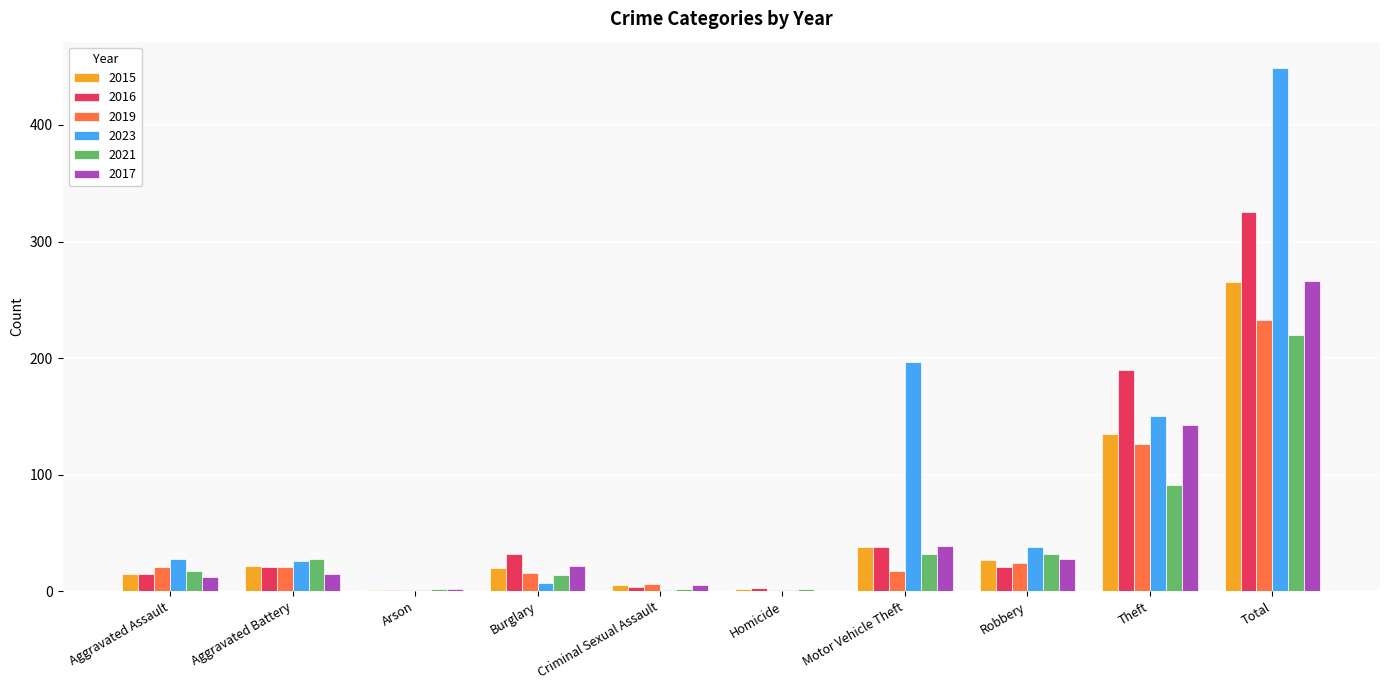

Are the bars grouped side by side (vs. stacked)?

Yes